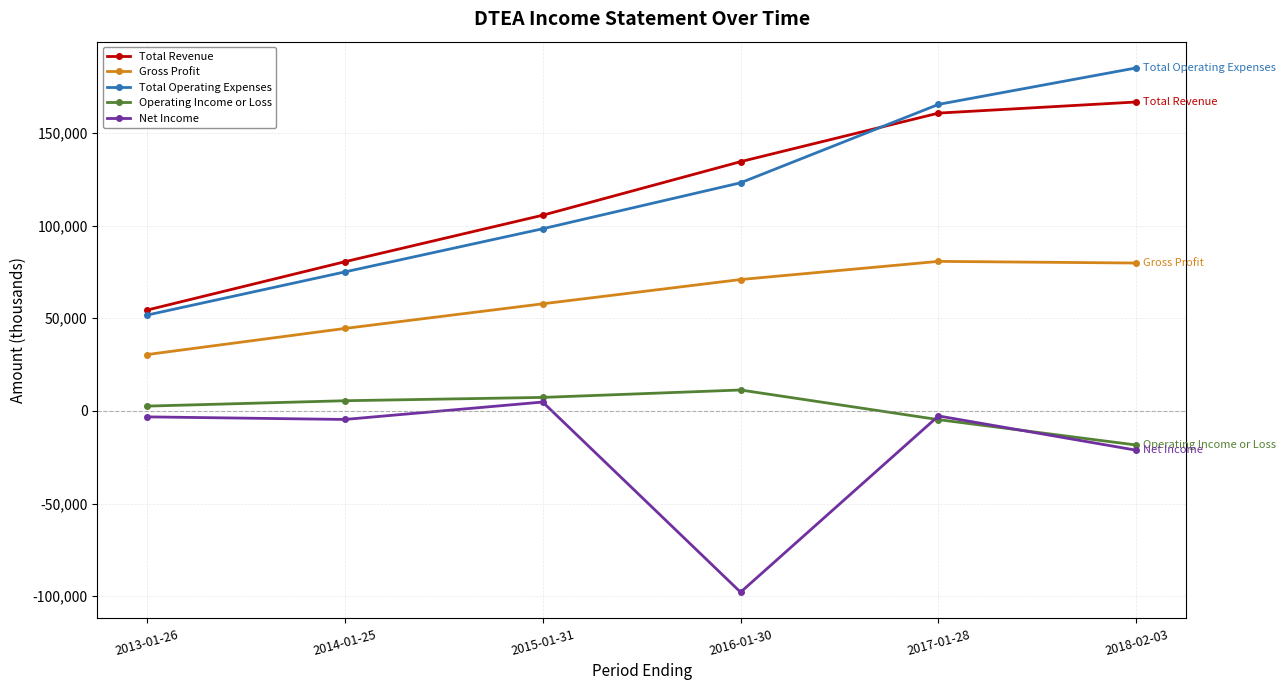

True or false: Net Income and Gross Profit intersect in this chart.

False